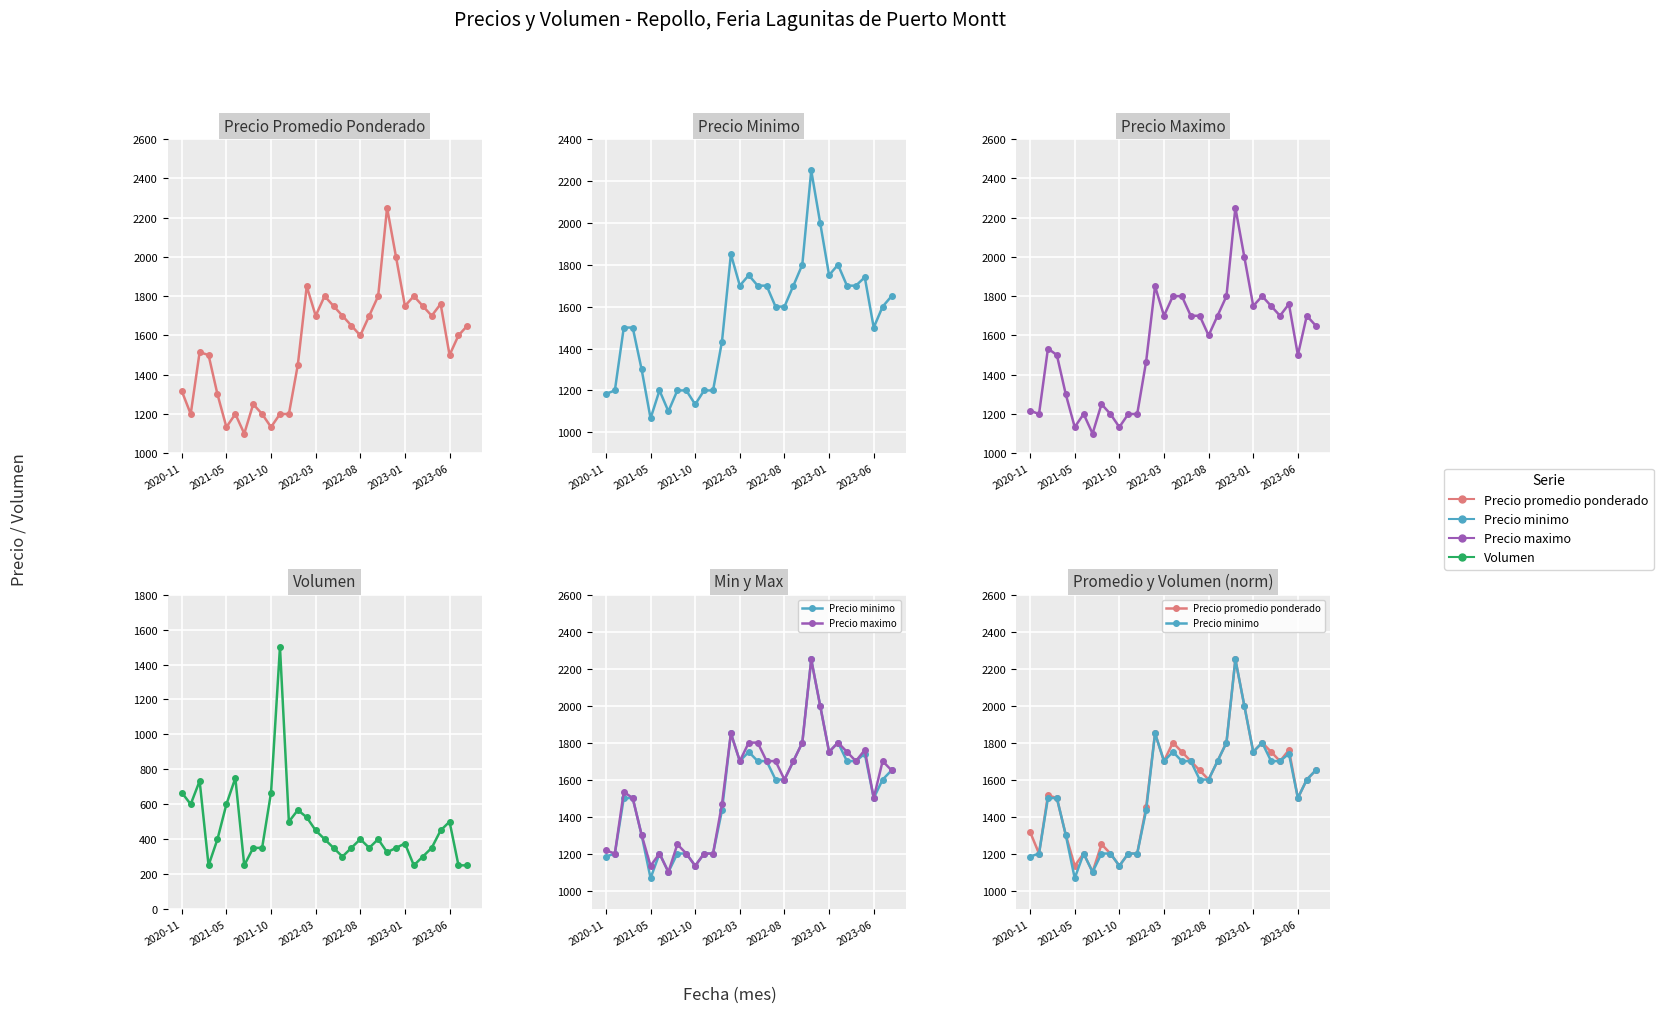

What is the lowest value of the Precio minimo series?

1066.7